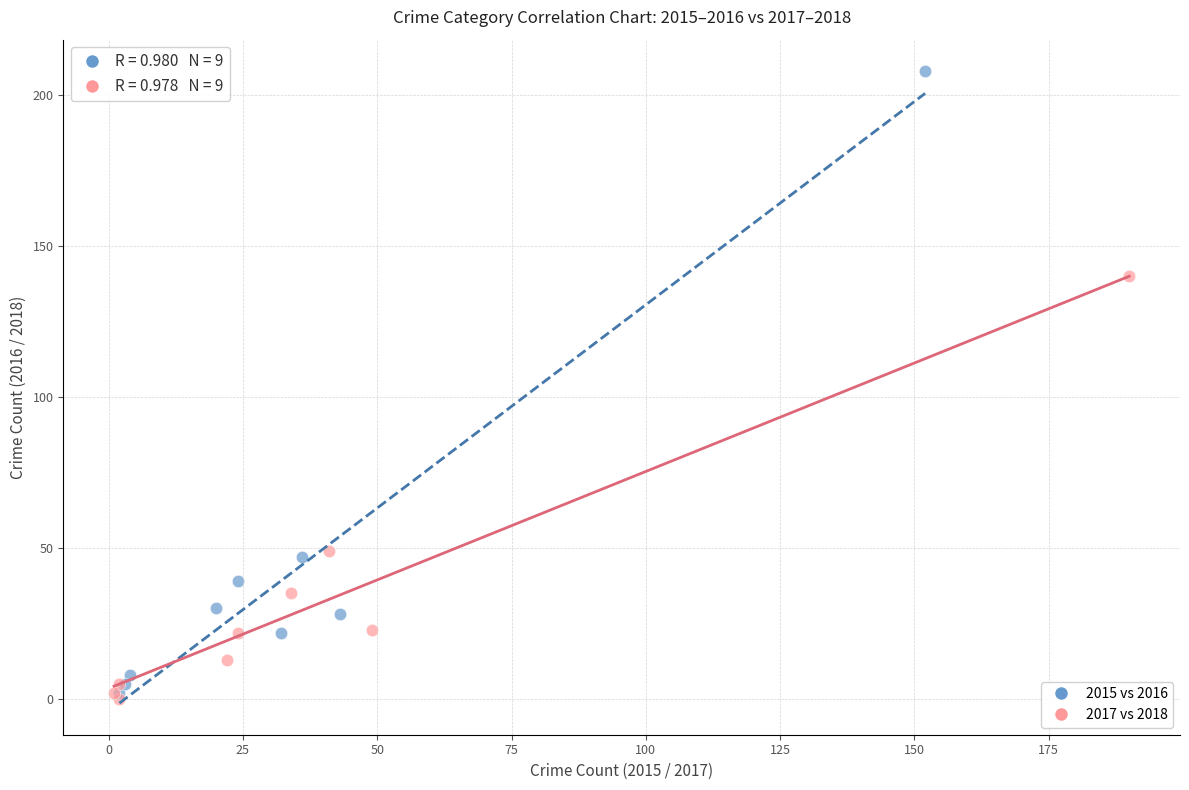

Which series has the largest Y range (max minus min)?

2015 vs 2016